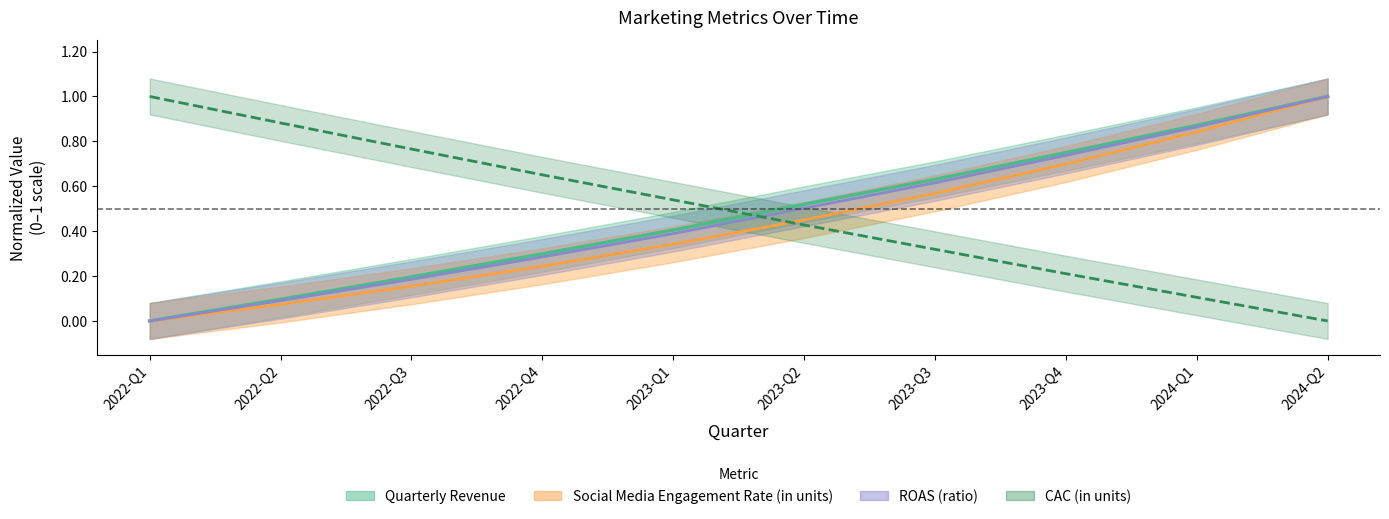

Is the value of Social Media Engagement Rate (in units) at 2024-Q2 greater than the value of Quarterly Revenue at 2022-Q3?

Yes